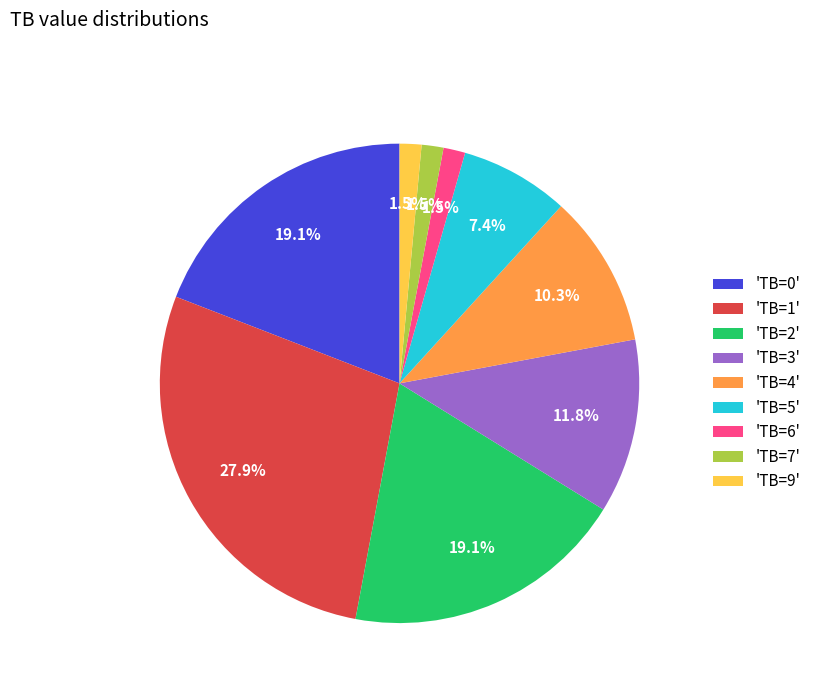

What is the largest slice in the pie chart?

'TB=1'